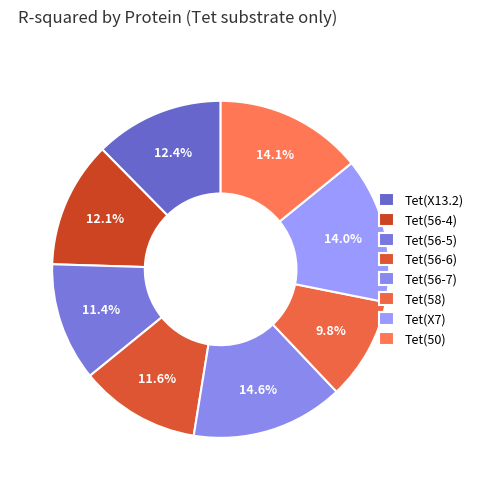

Is there a majority slice in this chart?

No